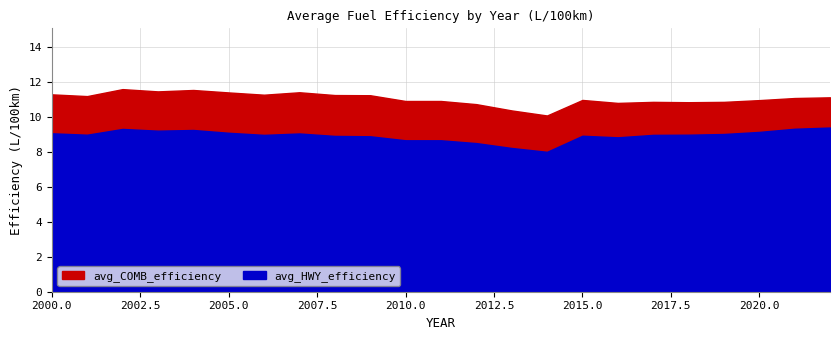

What is the difference between the second highest and minimum values in the avg_HWY_efficiency series?

1.3